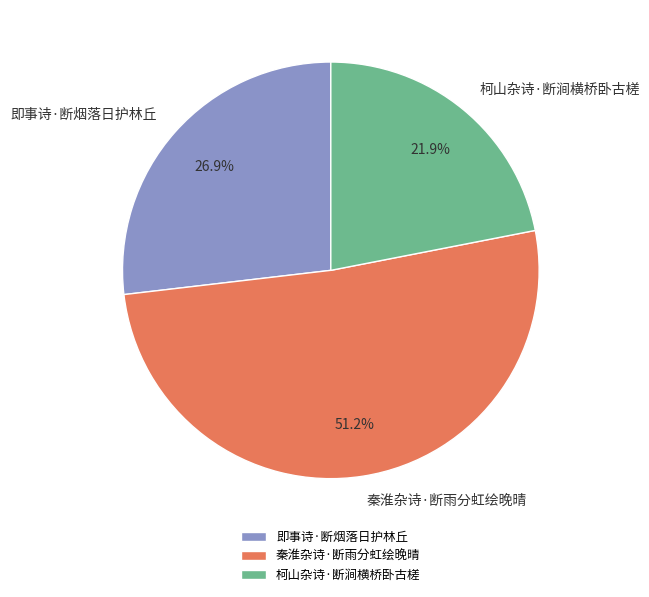

What is the smallest slice in the pie chart?

柯山杂诗·断涧横桥卧古槎